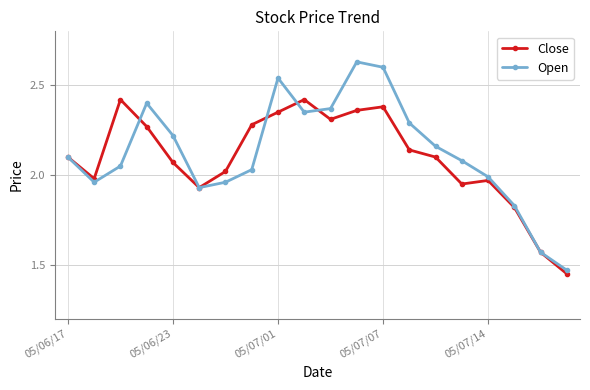

List the series in order of their peak value, lowest first.

Close, Open